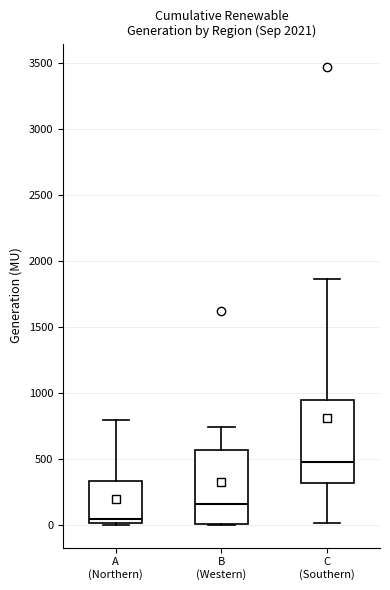

Which box's median line is the highest?

C (Southern)